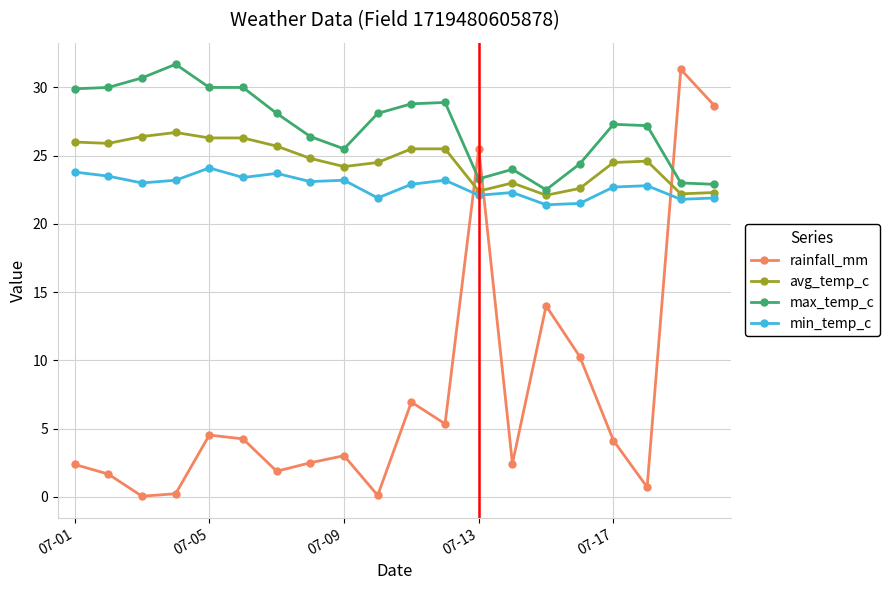

True or false: avg_temp_c and min_temp_c cross at least once.

False